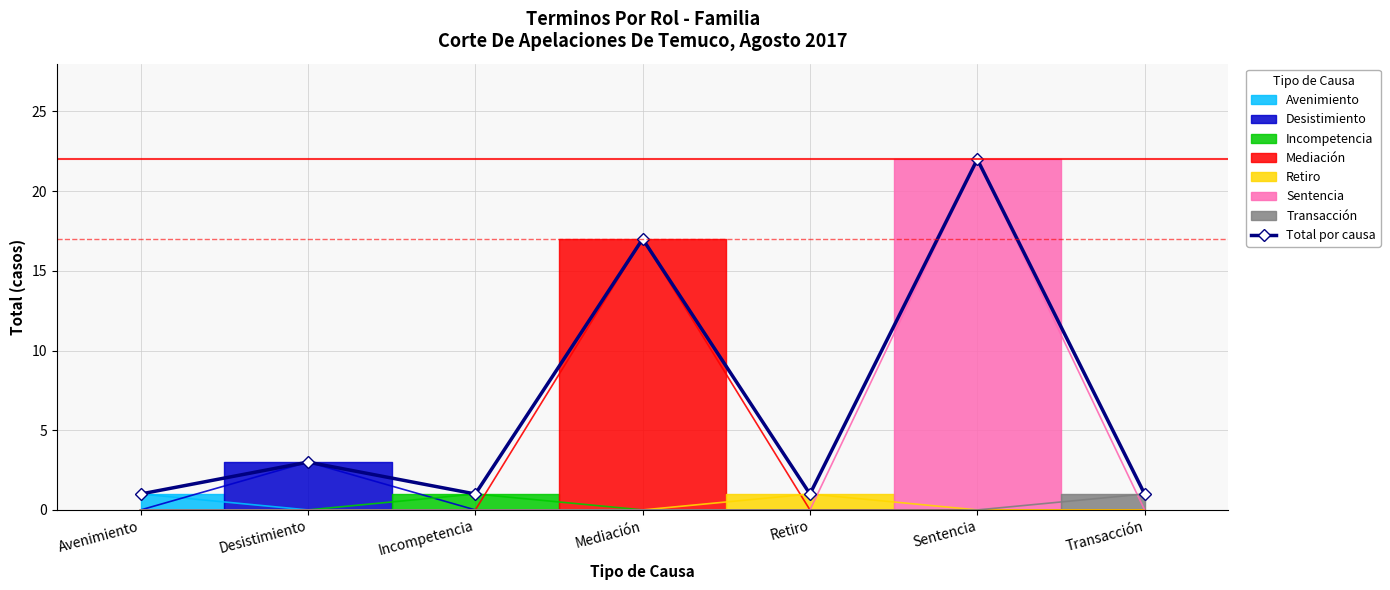

What is the difference between the values at Mediación and Avenimiento?

16